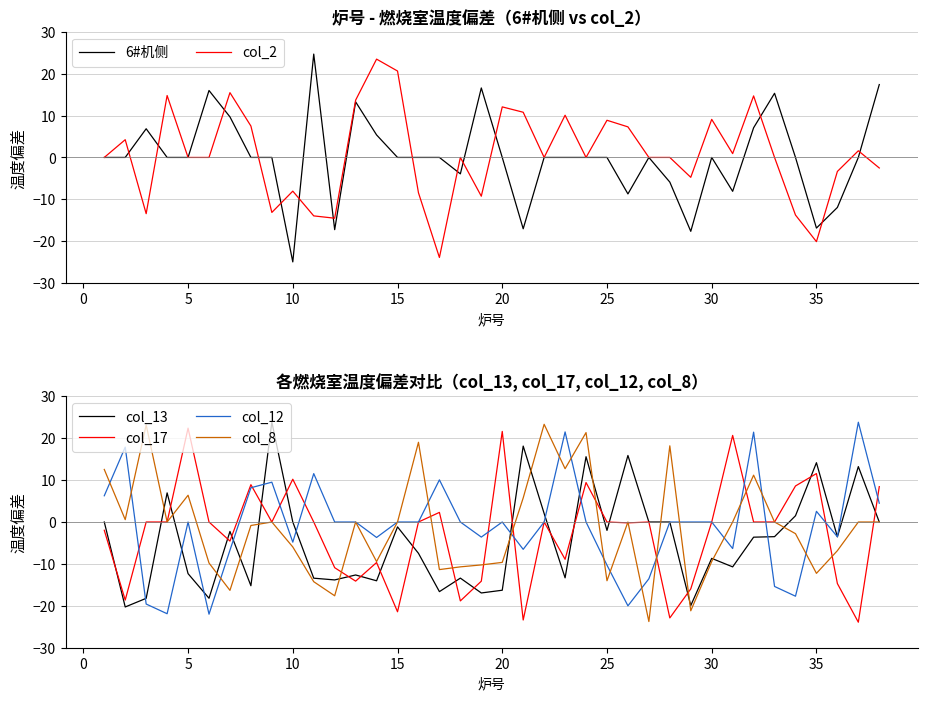

True or false: col_13 and col_2 cross at least once.

True